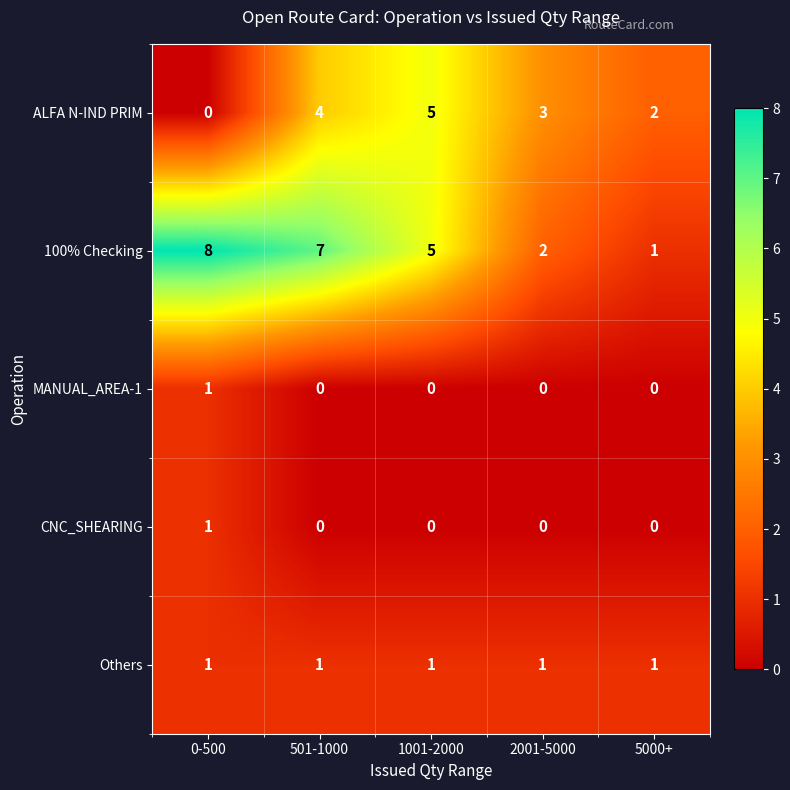

What is the difference between the second highest and minimum values in the ALFA N-IND PRIM series?

4